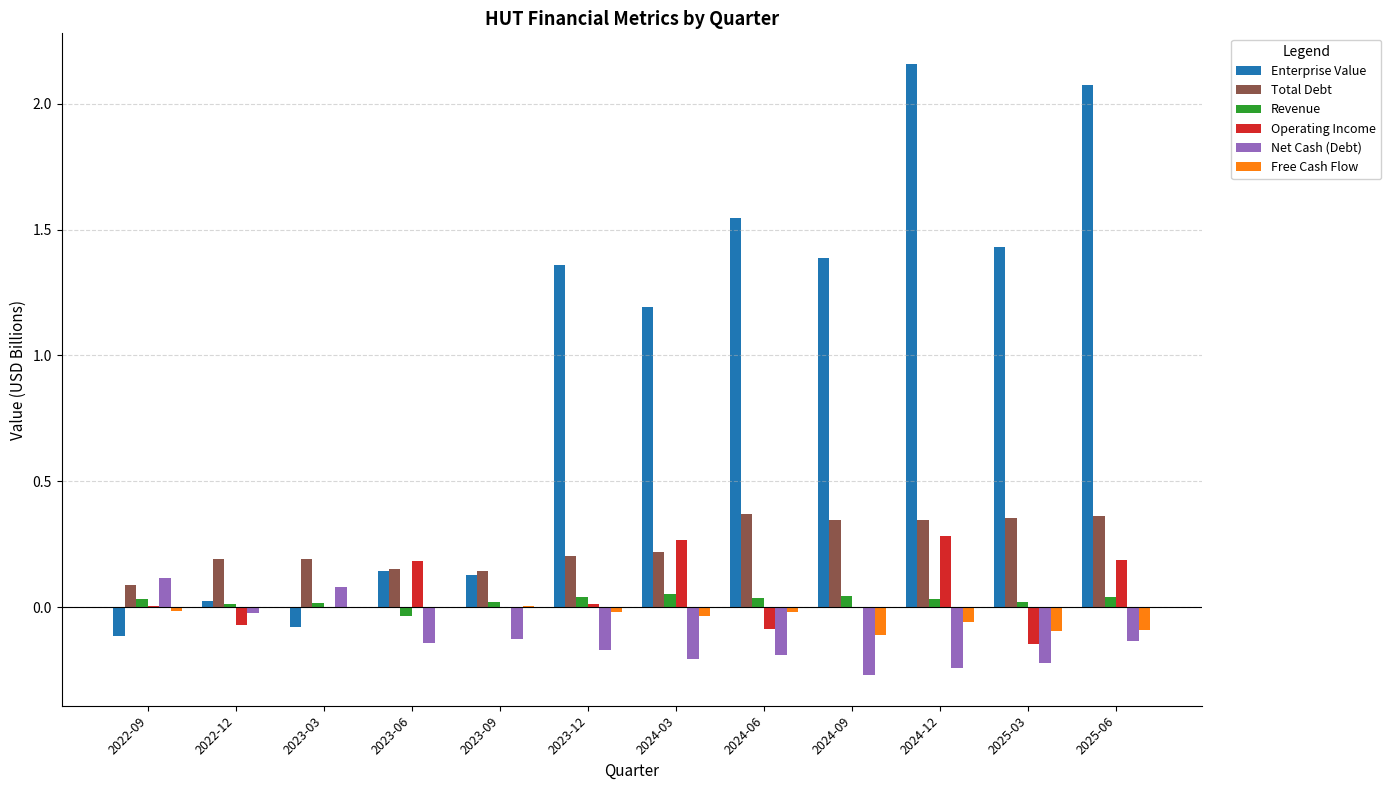

Which series has the largest total across all categories?

Enterprise Value